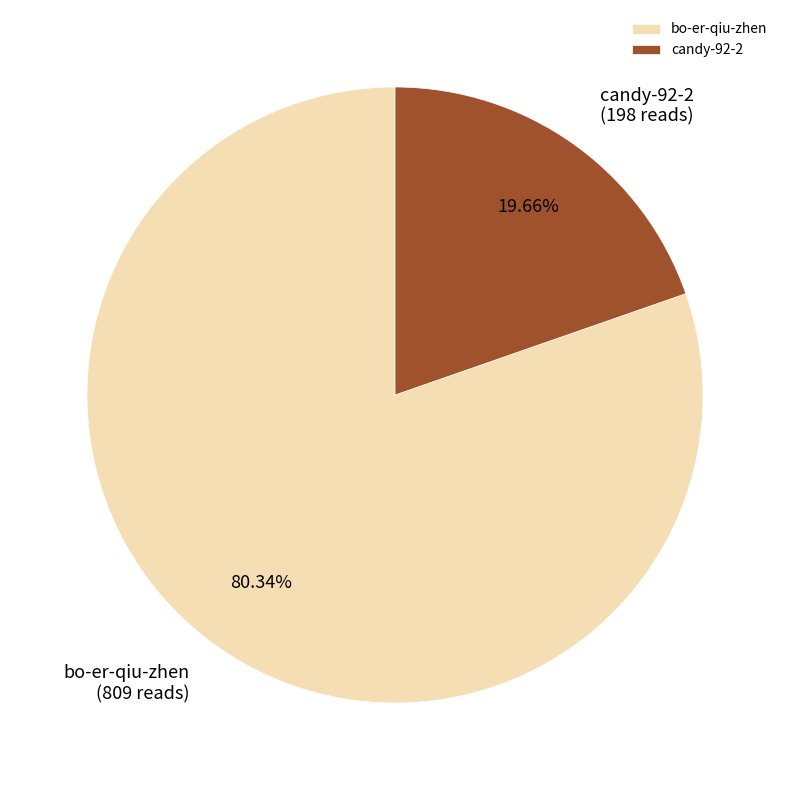

Count the number of slices in the pie.

2